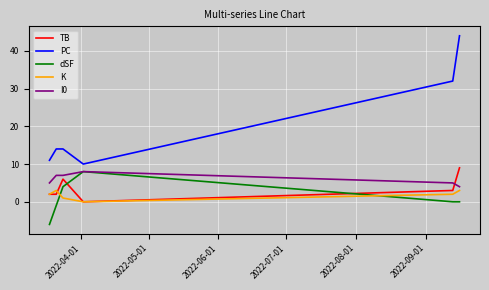

Which series has the largest total across all categories?

PC